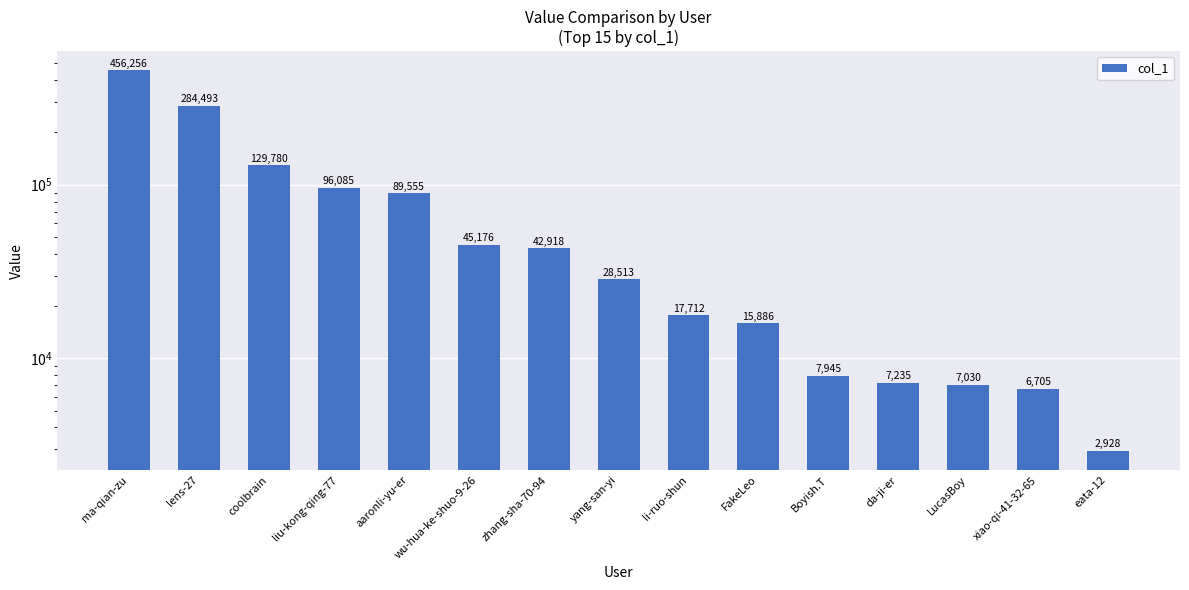

What is the greatest value displayed?

456256